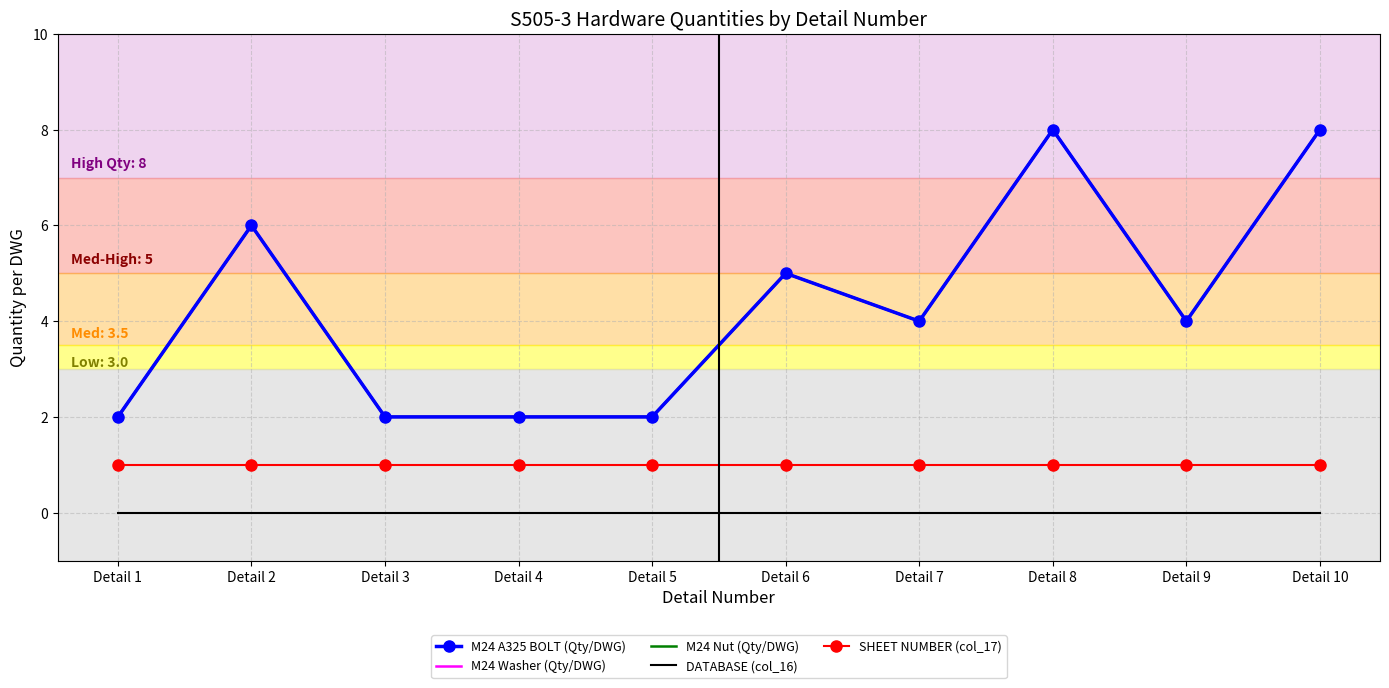

True or false: M24 Nut (Qty/DWG) and SHEET NUMBER (col_17) cross at least once.

False